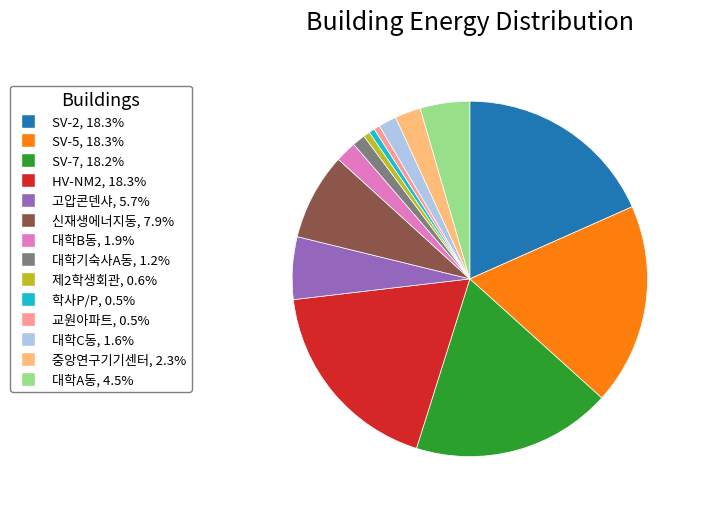

Which has a higher value, 대학B동 or 고압콘덴샤?

고압콘덴샤